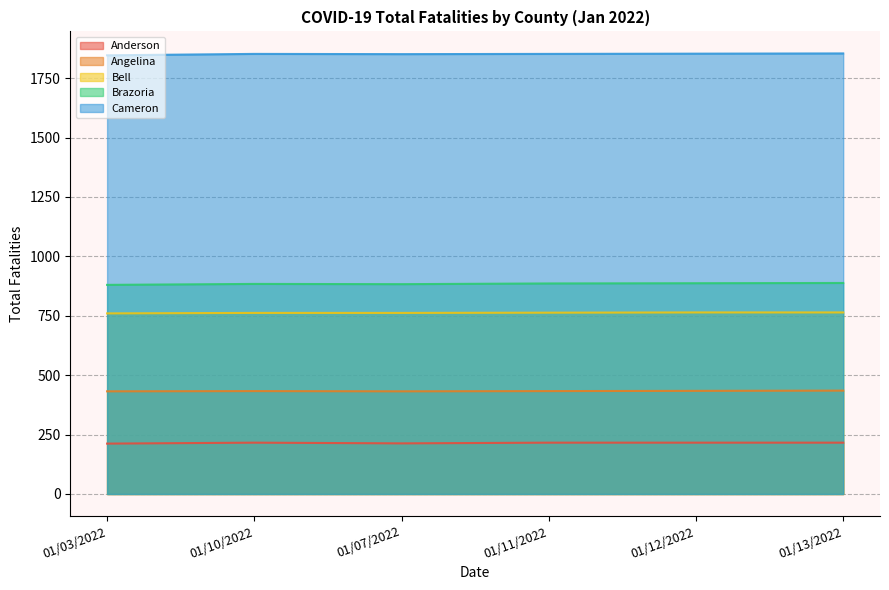

Which category has the highest value across all series?

01/13/2022